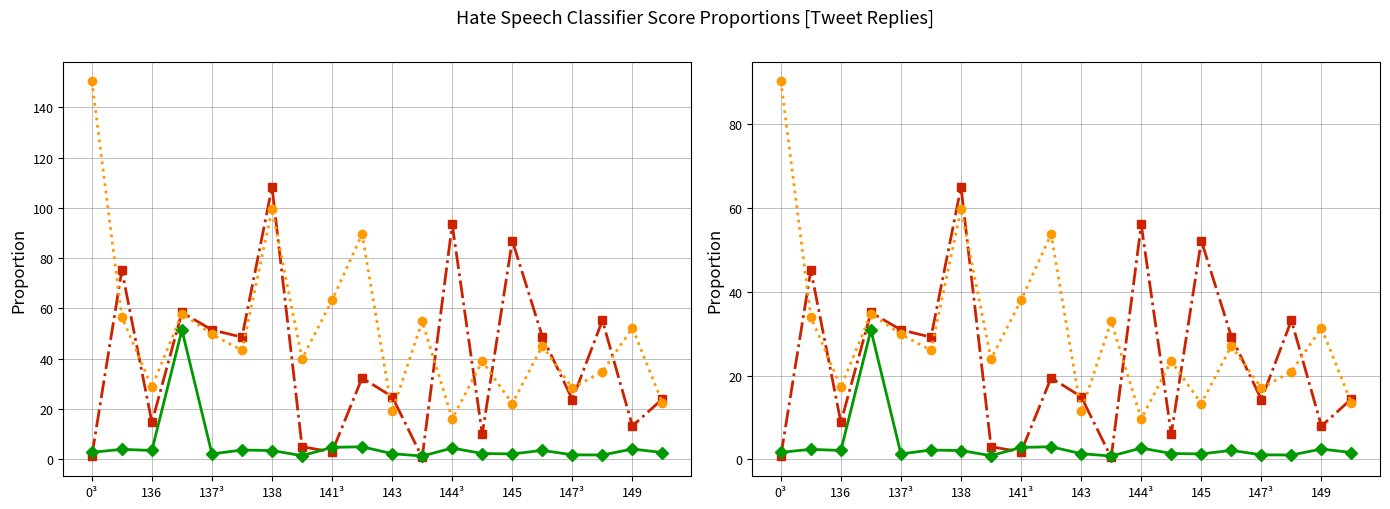

What is the average value of the davidson series?

23.4